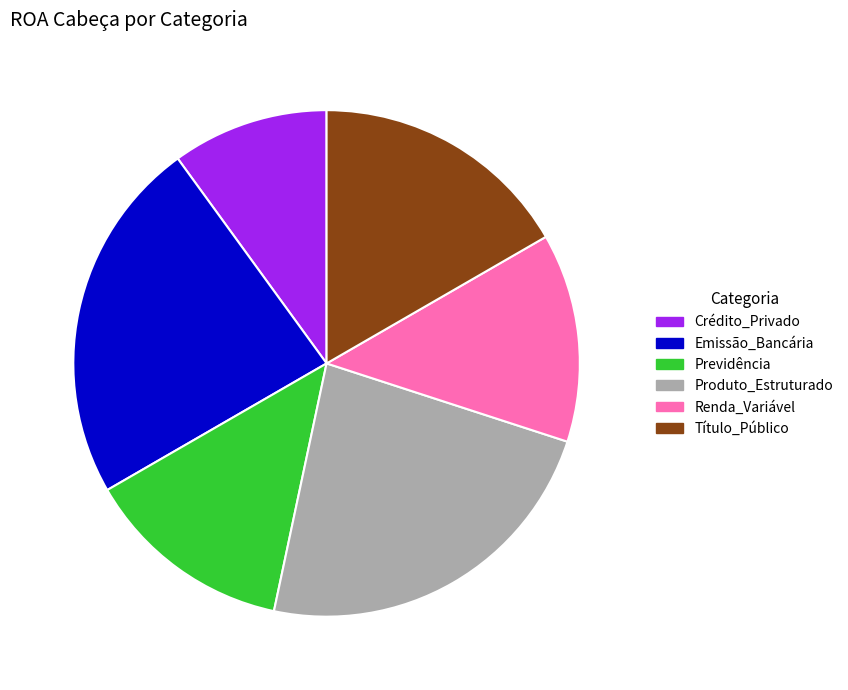

True or false: Renda_Variável accounts for 19% of the total.

False